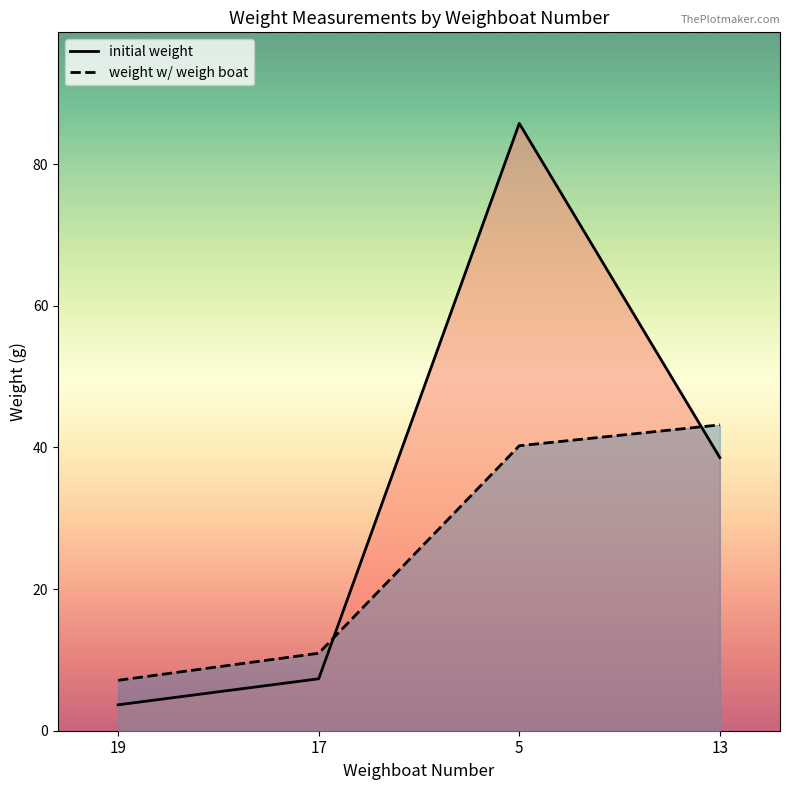

Reading left to right, list all the values displayed in this chart.

initial weight: 19=3.7	17=7.3	5=85.8	13=38.6
weight w/ weigh boat: 19=7.1	17=10.9	5=40.2	13=43.2